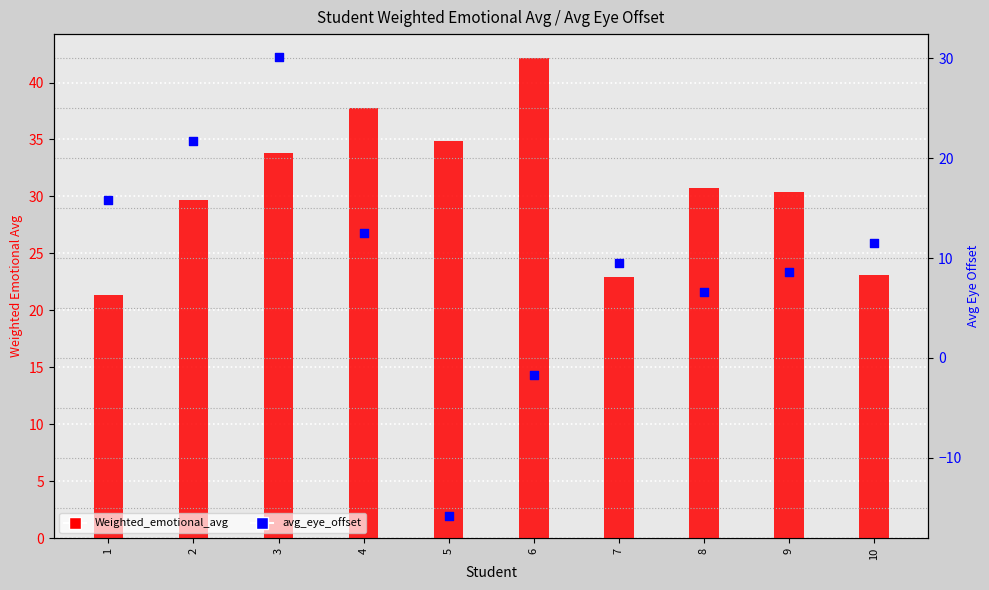

At which category is the sum across all series the highest?

3